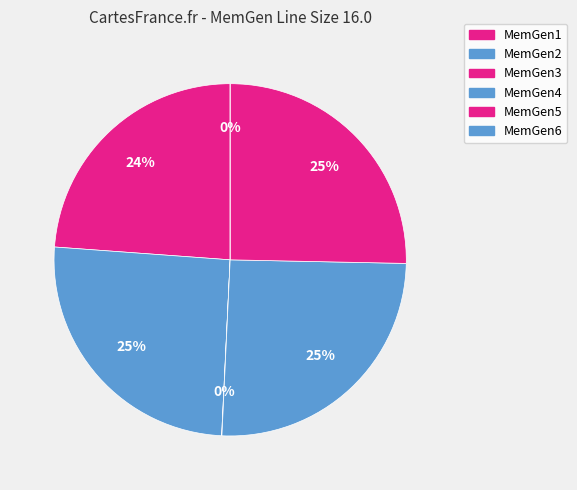

True or false: MemGen4 accounts for 25% of the total.

True